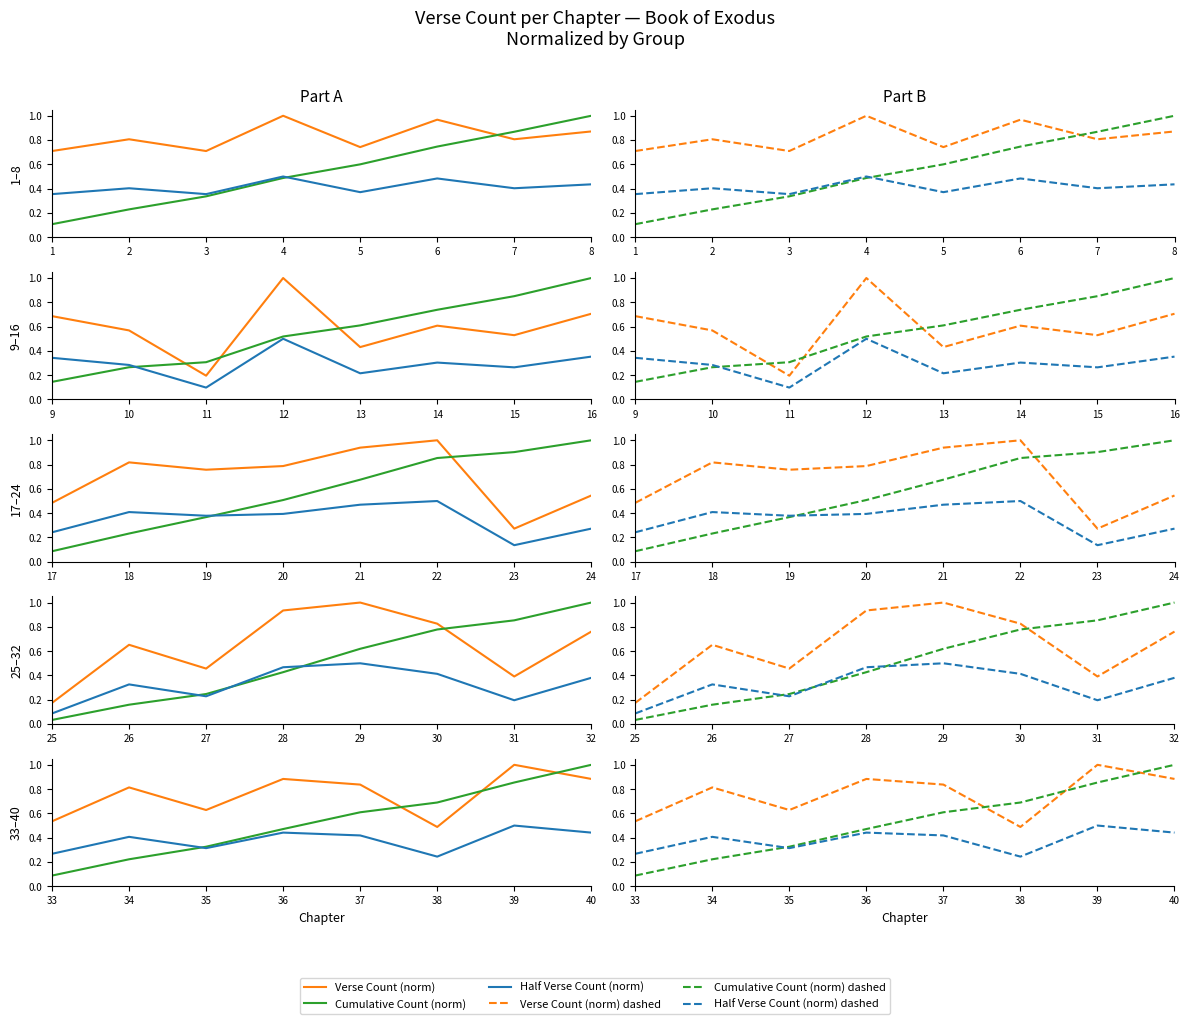

True or false: Half Verse Count (norm) and Verse Count (norm) intersect in this chart.

False